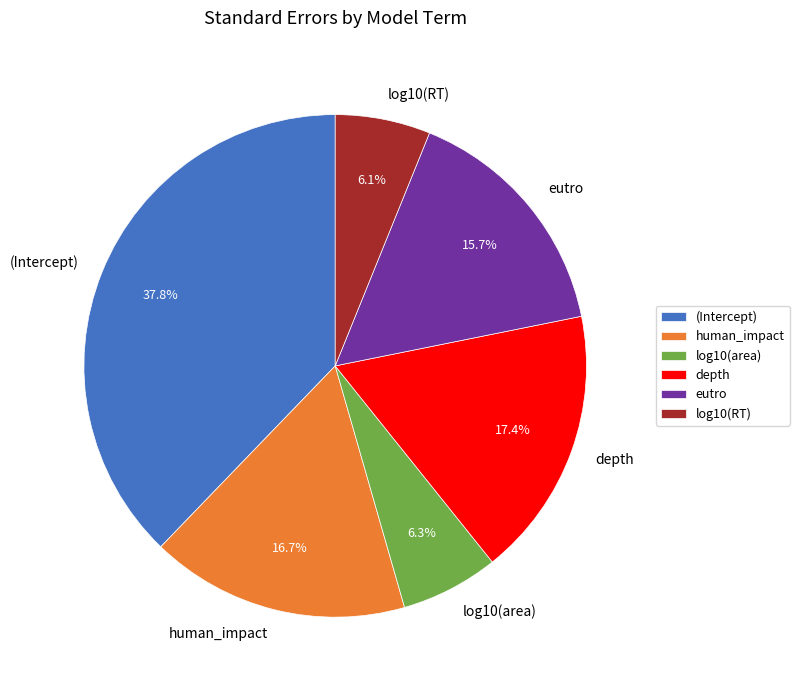

Count the number of slices in the pie.

6